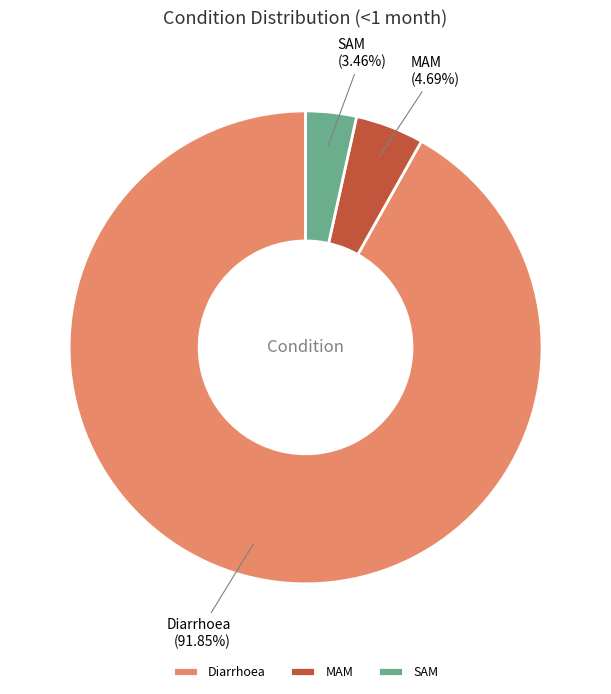

Count the number of slices in the pie.

3